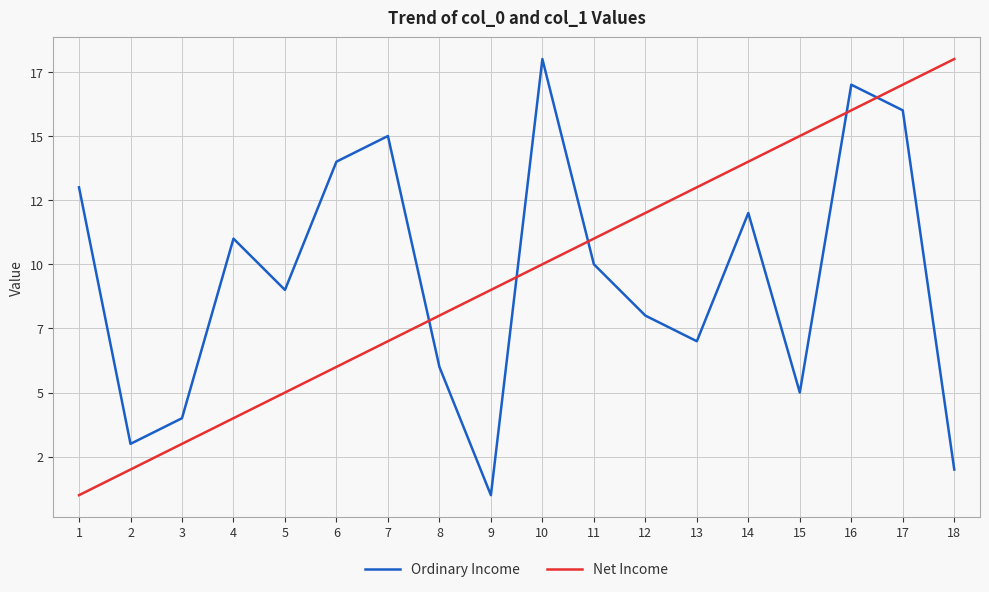

At which category is the sum across all series the highest?

16